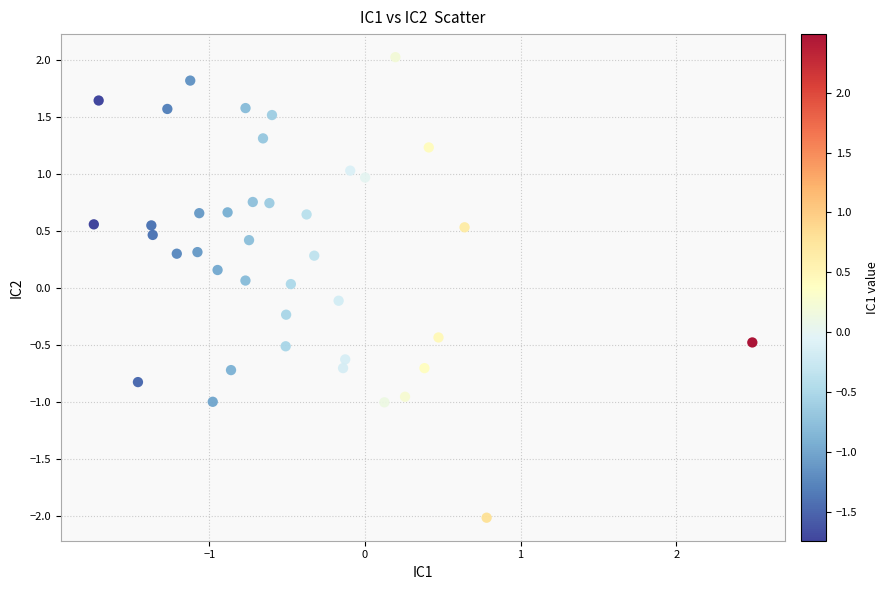

What is the range of Y values (max minus min)?

4.0